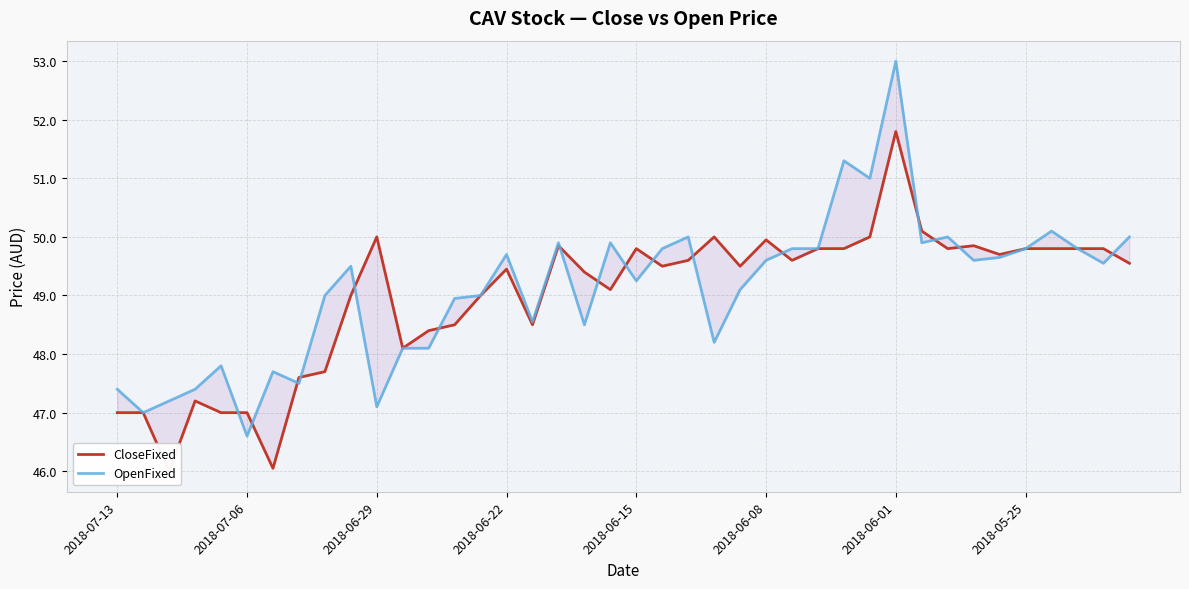

How many times do CloseFixed and OpenFixed cross each other?

16